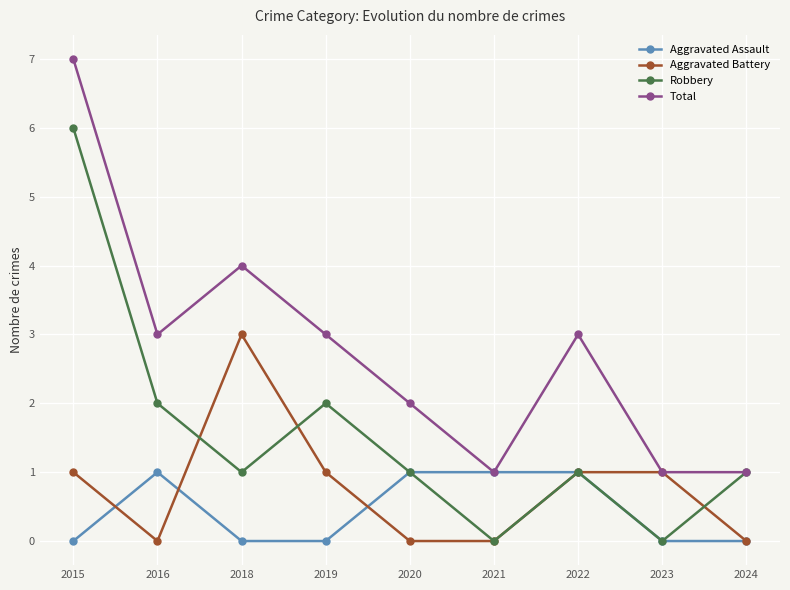

Rank the series at 2018 from highest to lowest value.

Total, Aggravated Battery, Robbery, Aggravated Assault